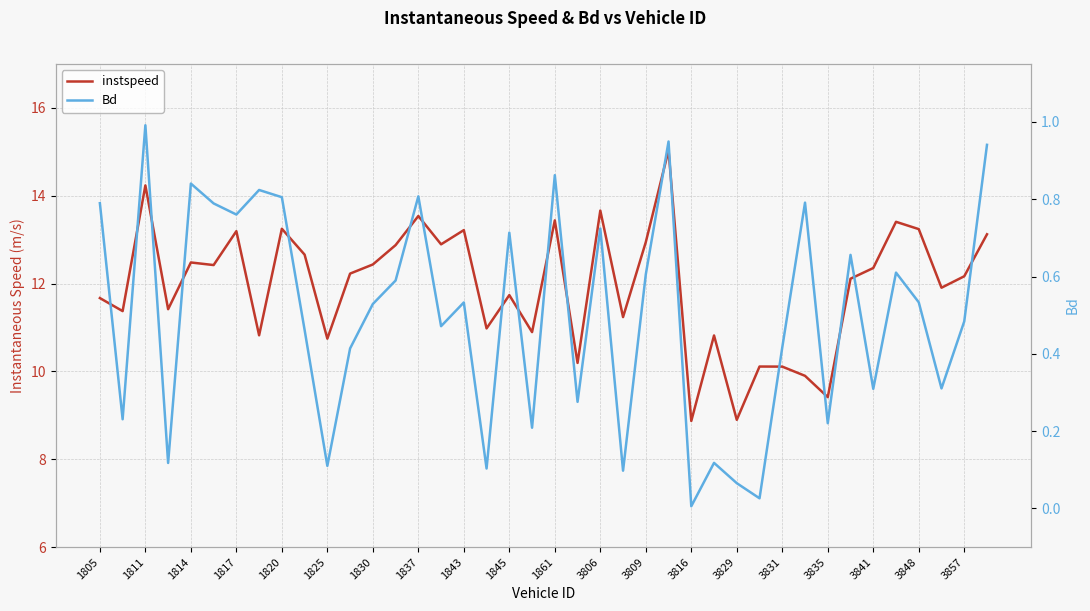

What is the difference between the highest and lowest values at 21?

9.9